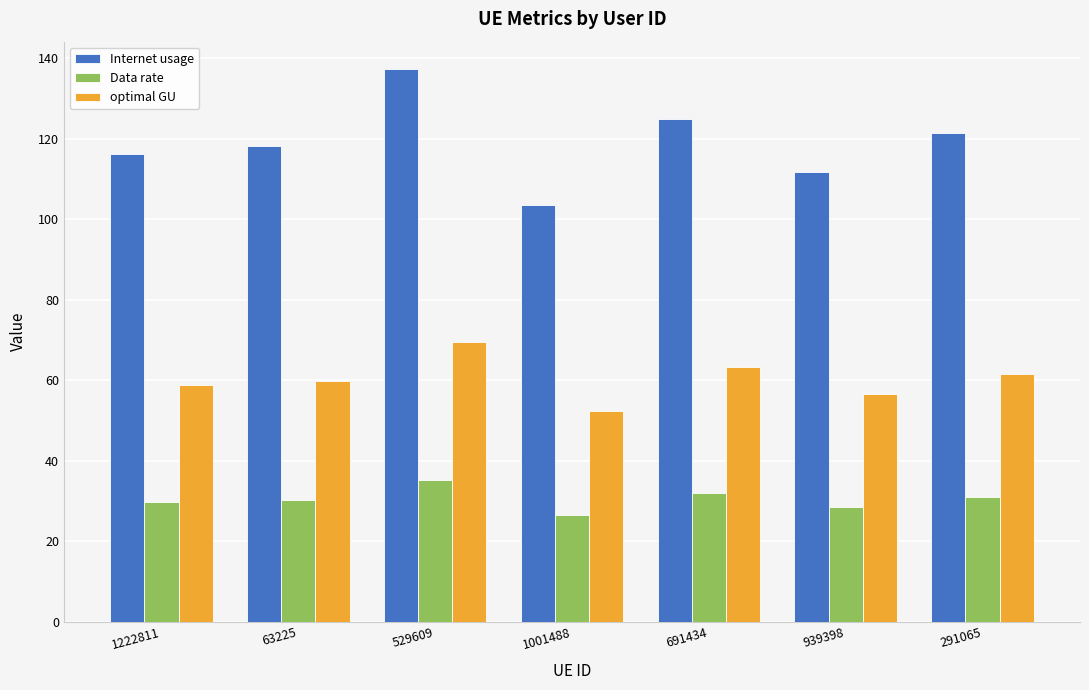

What is the average value of the Internet usage series?

119.1